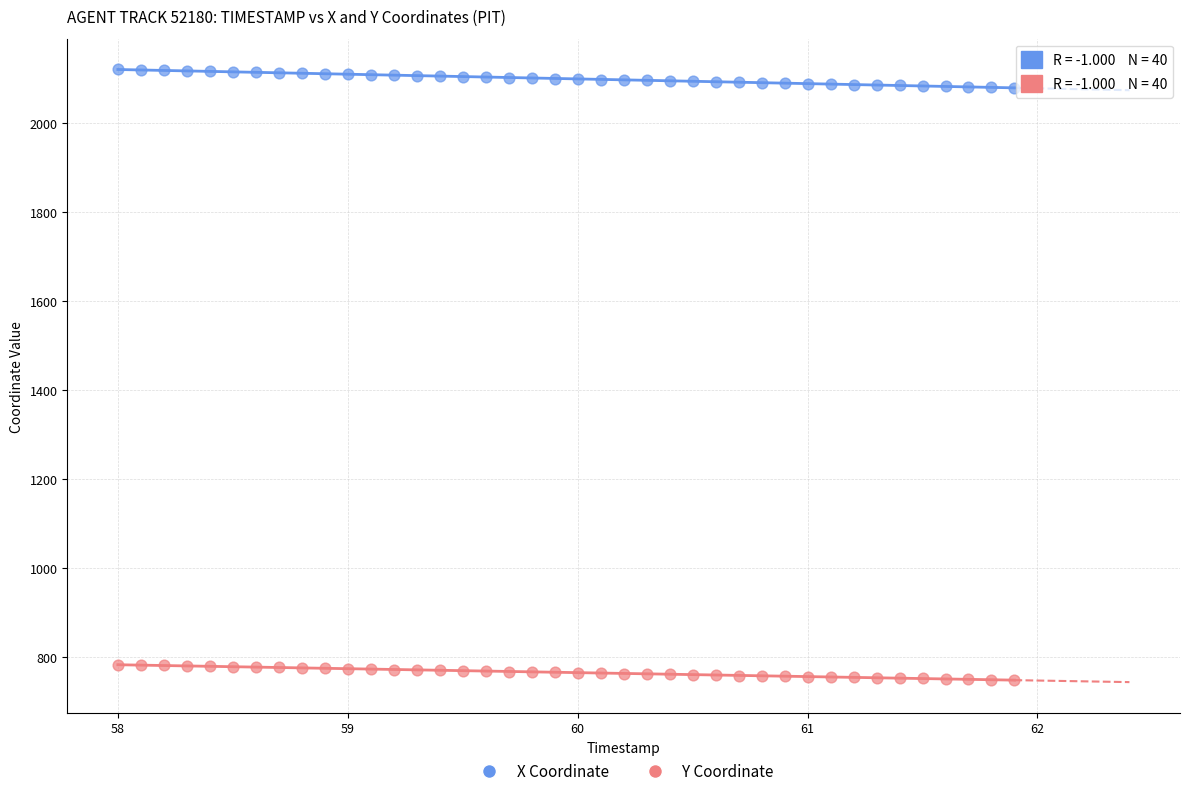

Which series has the largest Y range (max minus min)?

X Coordinate